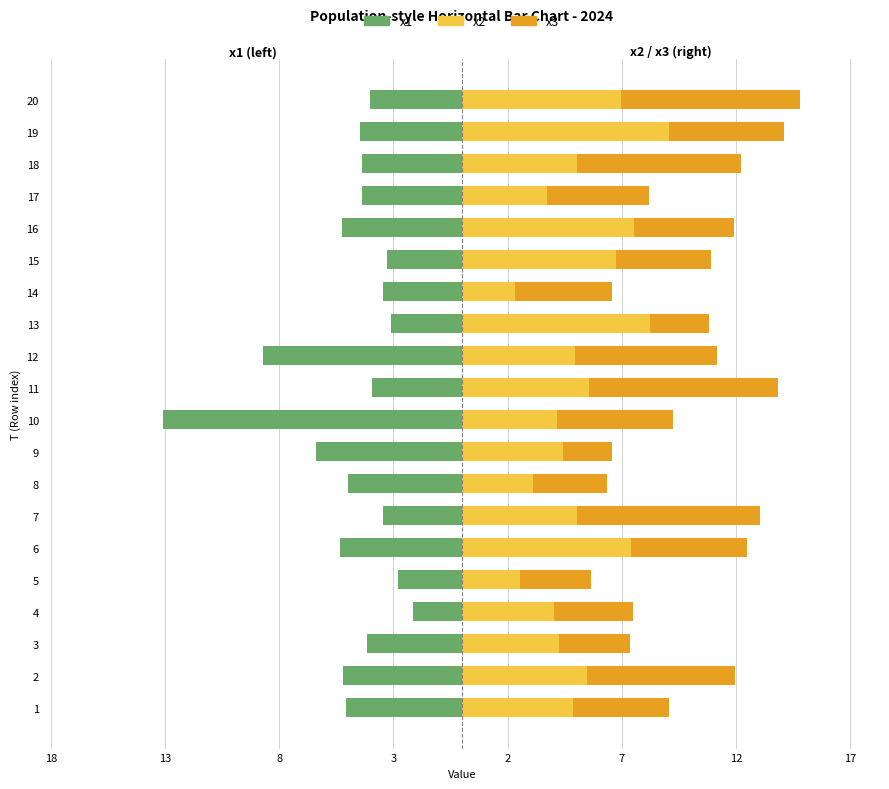

What value does the x3 series have at 16?

4.4